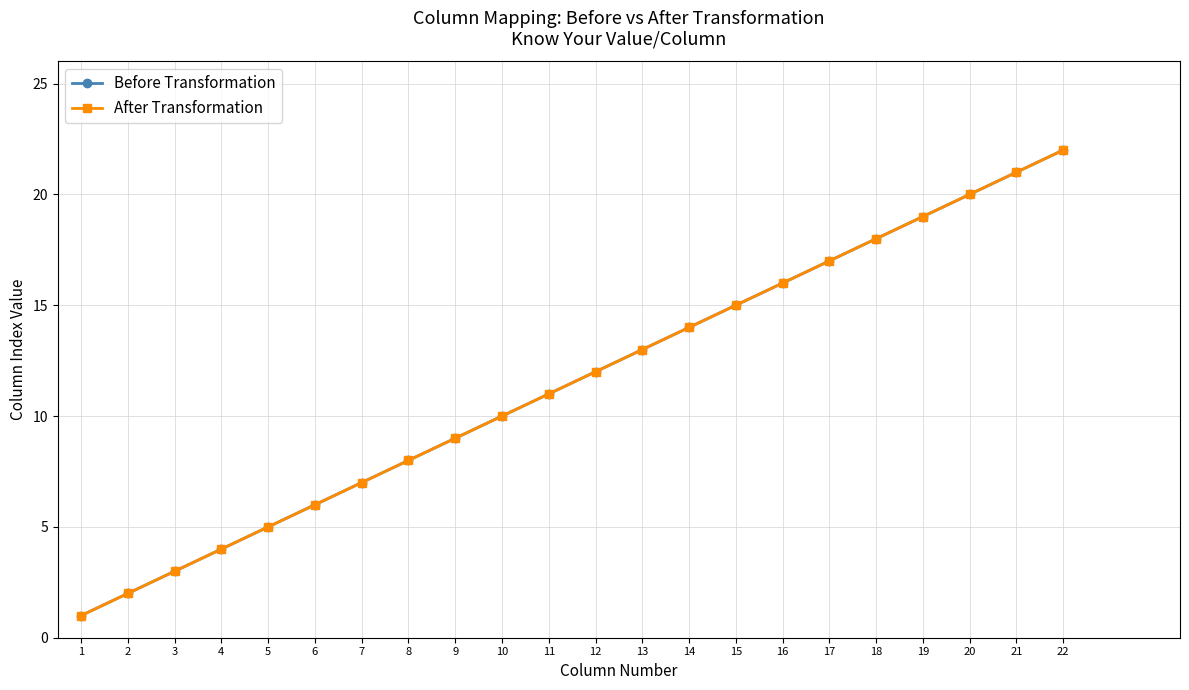

What is the value of the Before Transformation point at the 13th from the left?

13